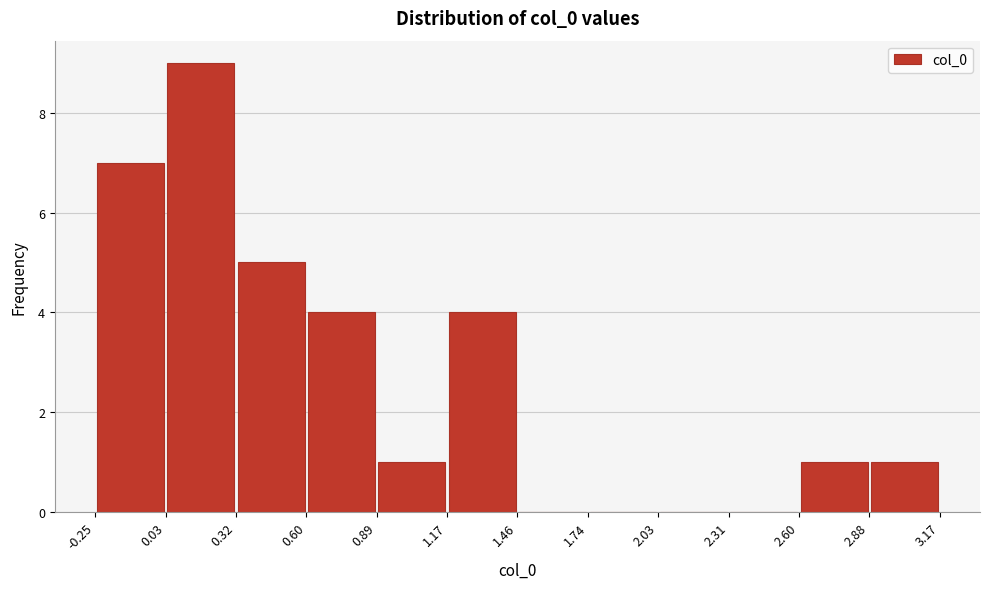

Reading left to right, transcribe this chart: for each bar, give the range it covers on the x-axis and its height. The values are not printed on the chart, so give them approximately, as read against the axis.

-0.25 to 0.03: 7
0.03 to 0.32: 9
0.32 to 0.60: 5
0.60 to 0.89: 4
0.89 to 1.17: 1
1.17 to 1.46: 4
1.46 to 1.74: 0
1.74 to 2.03: 0
2.03 to 2.31: 0
2.31 to 2.60: 0
2.60 to 2.88: 1
2.88 to 3.17: 1